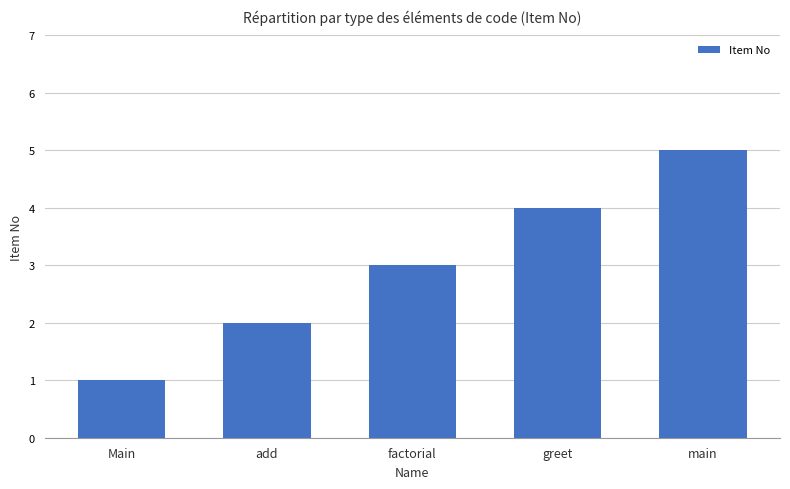

List the labels in order of value, smallest first.

Main, add, factorial, greet, main